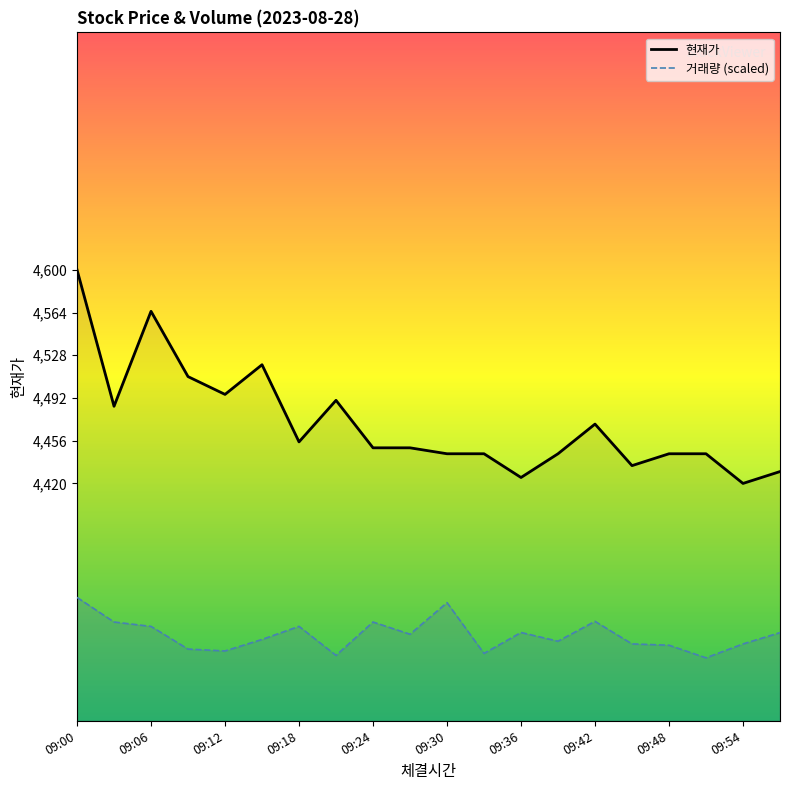

Does the chart display data point markers on the line(s)?

No